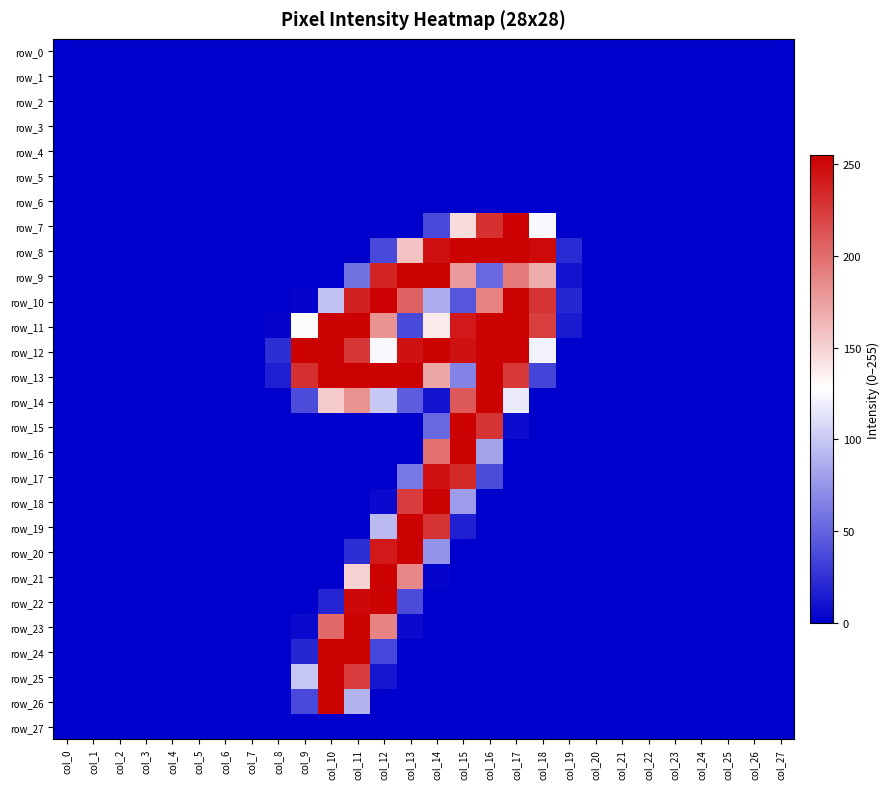

The row_2 series shows 0 at col_25. True or false?

True